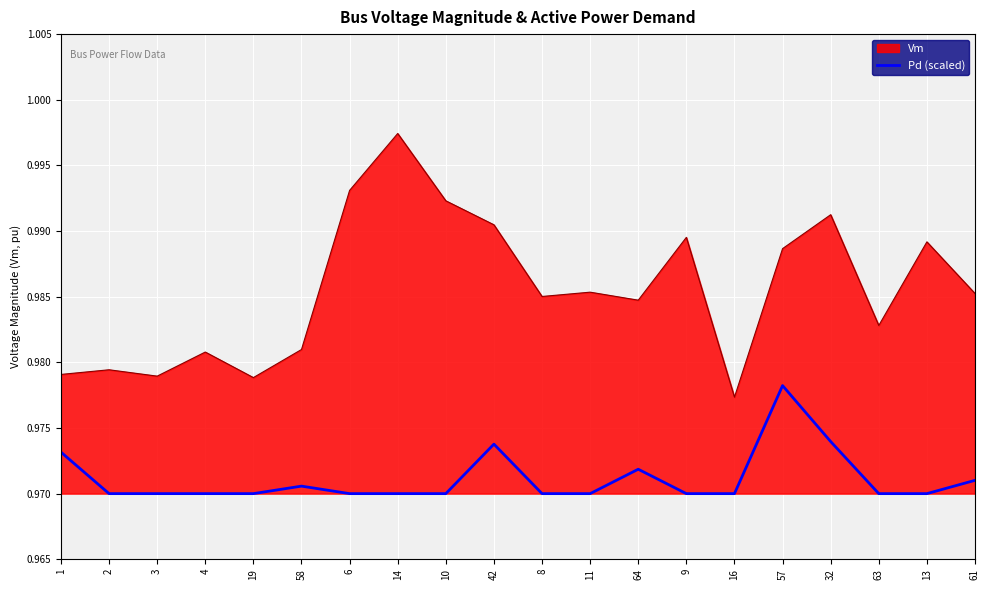

How many lines are shown in the chart?

2